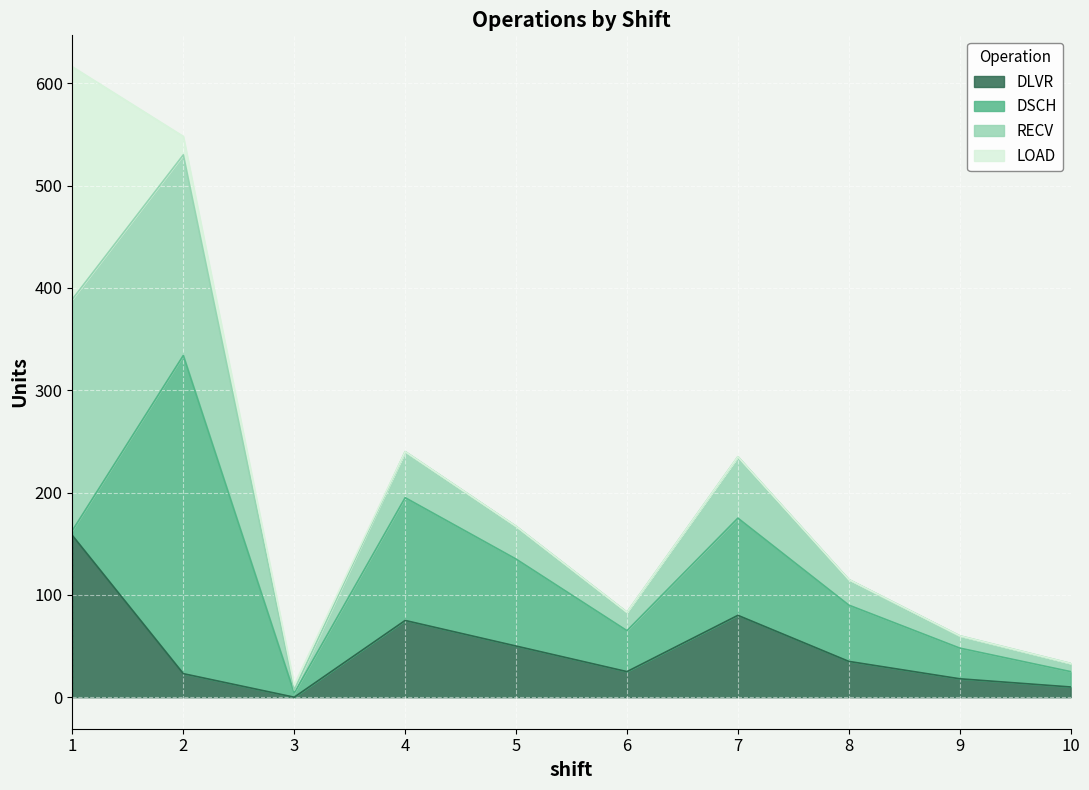

True or false: DLVR has a value of 12 at 9.

False